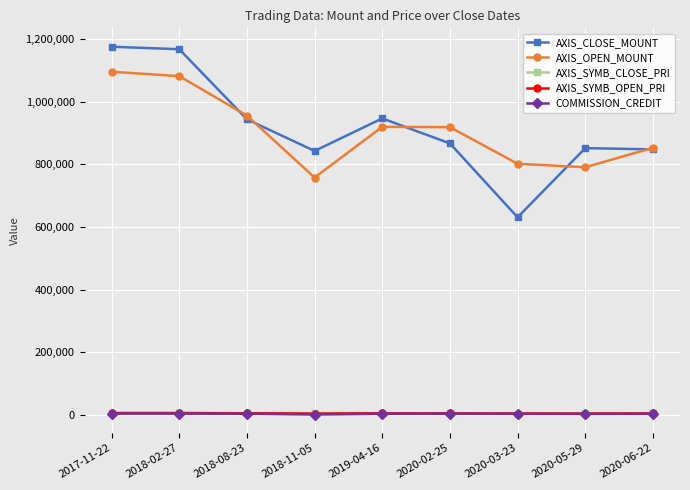

Does the chart display data point markers on the line(s)?

Yes